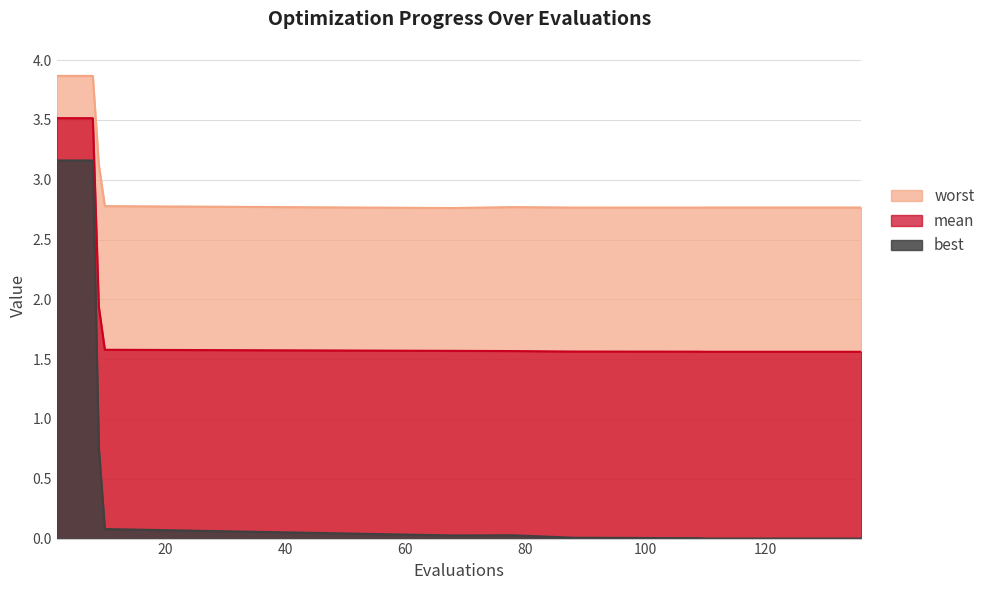

How many interior local valleys does the worst series have?

2